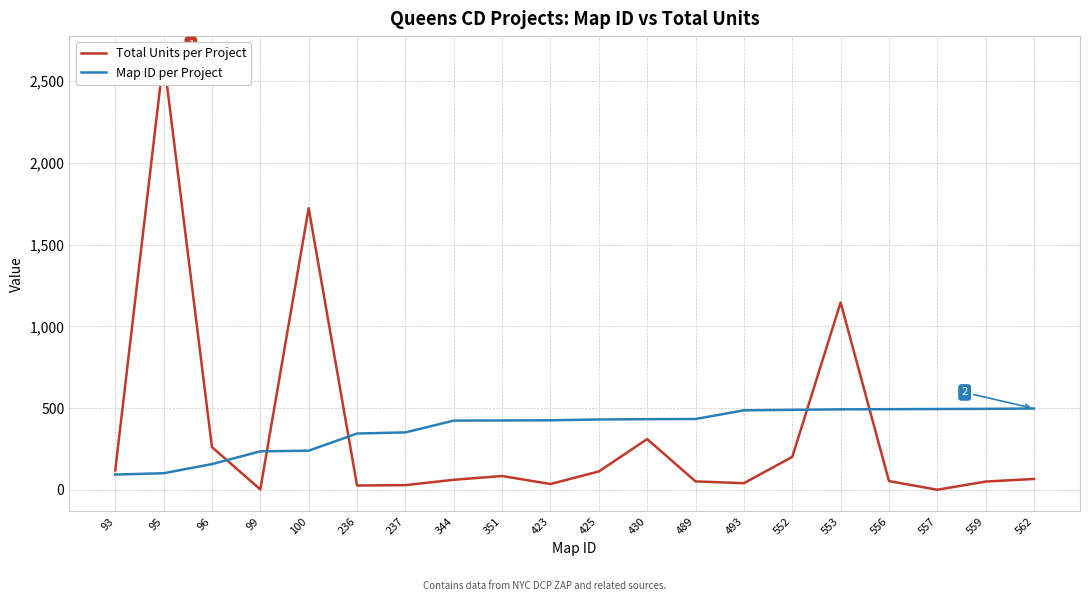

How many lines are shown in the chart?

2